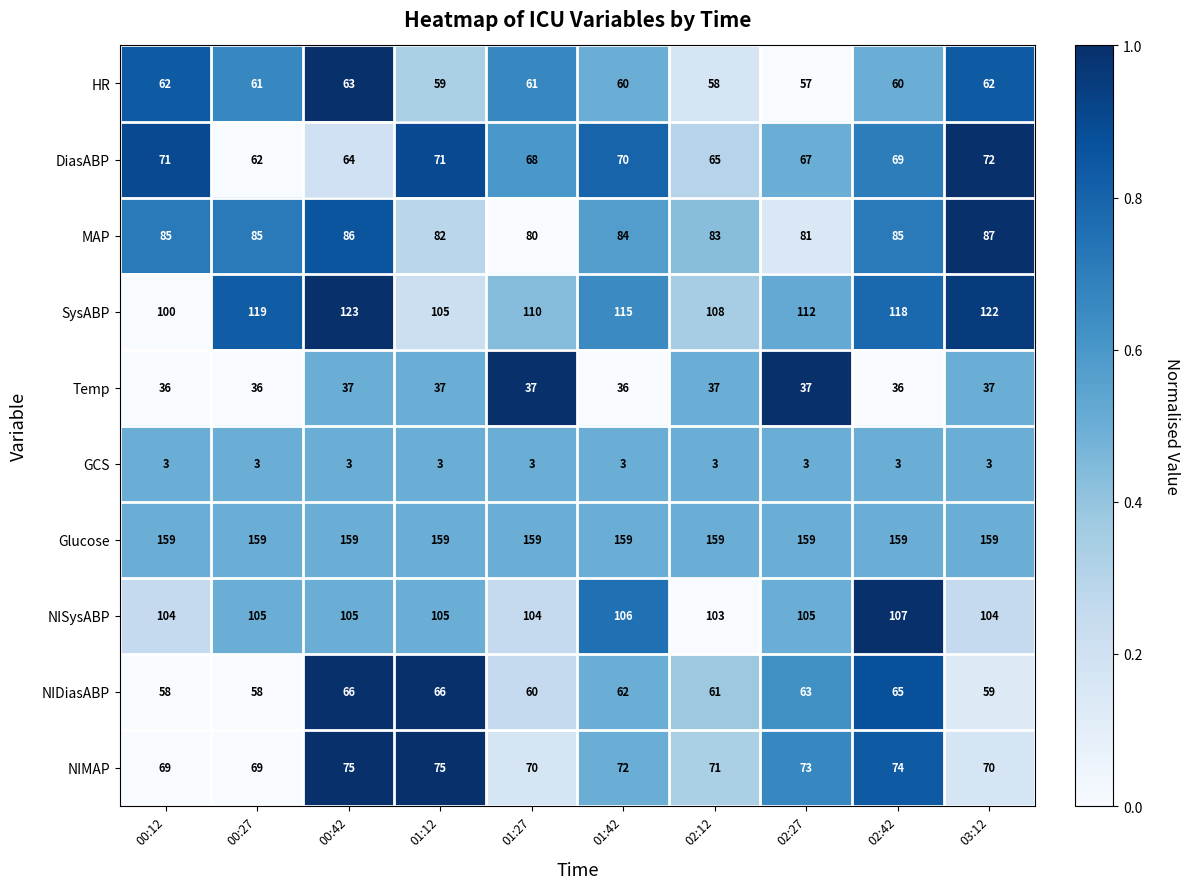

What is the greatest value displayed?

159